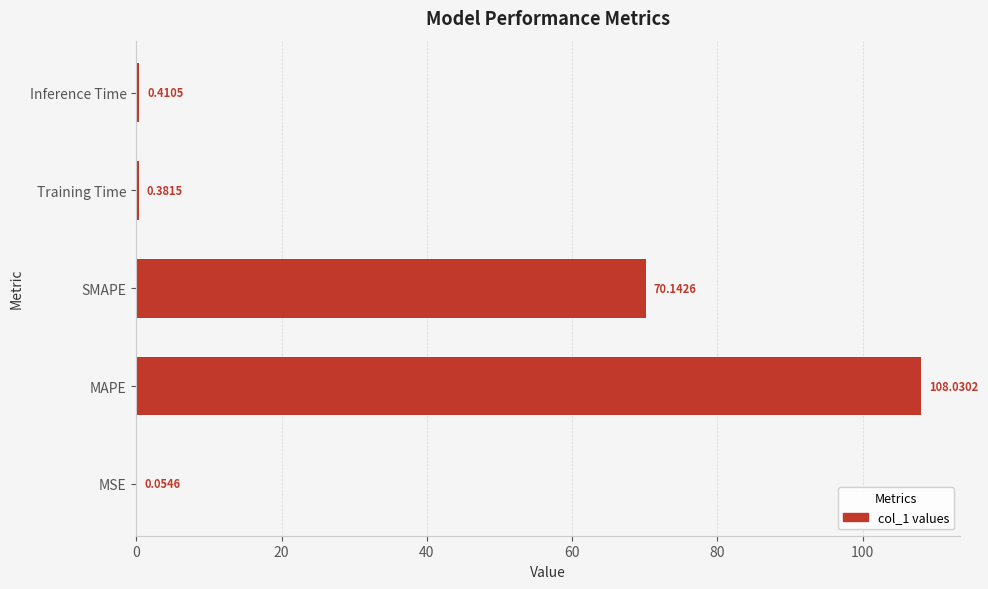

What is the sum of the values at MAPE and Training Time?

108.4